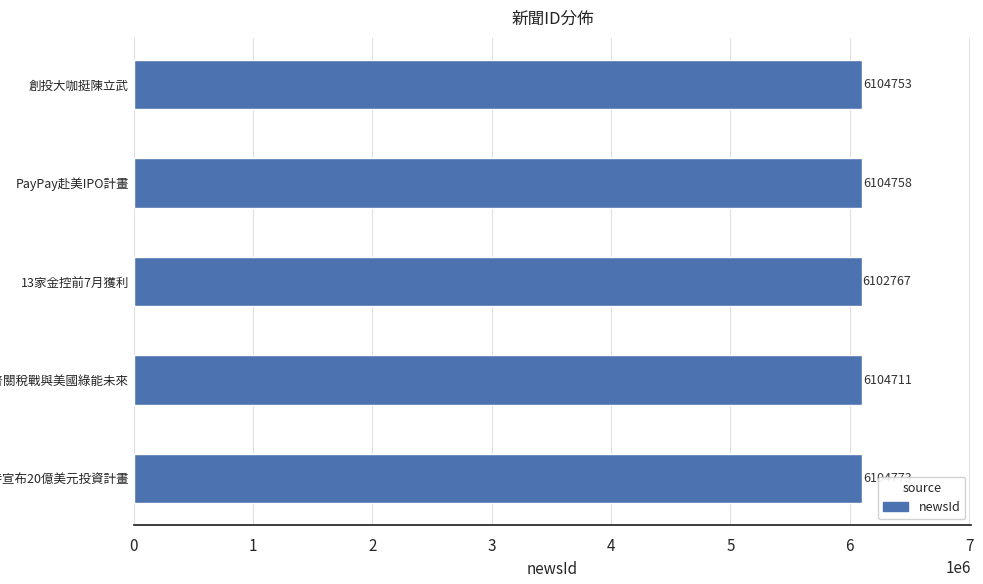

The value at PayPay赴美IPO計畫 is 1320113. True or false?

False